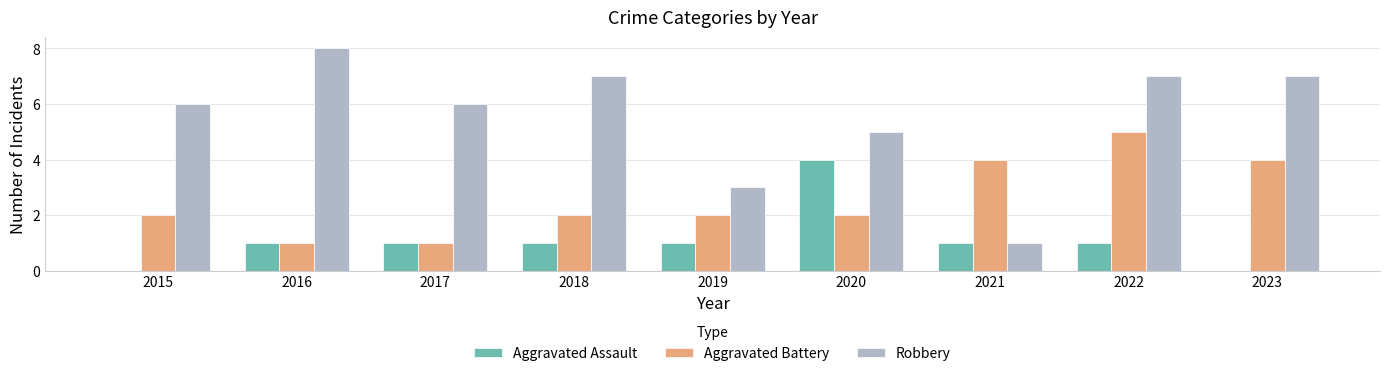

Which series has the largest total across all categories?

Robbery